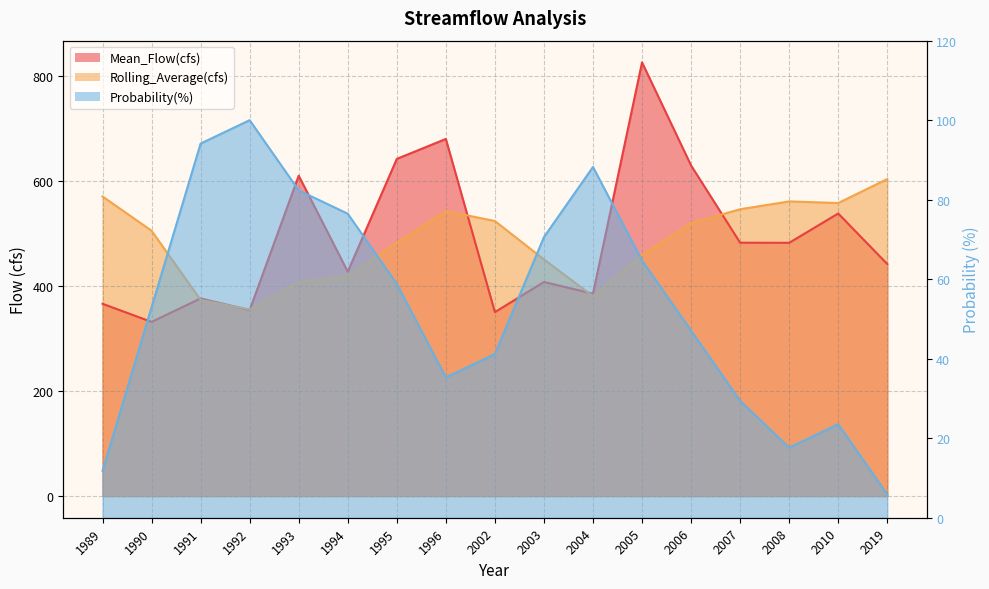

At which category does Rolling_Average(cfs) reach its first local valley?

1992